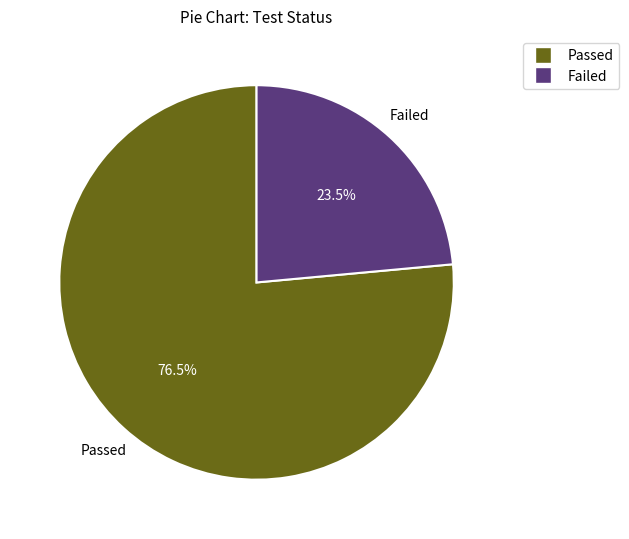

What is the largest slice in the pie chart?

Passed